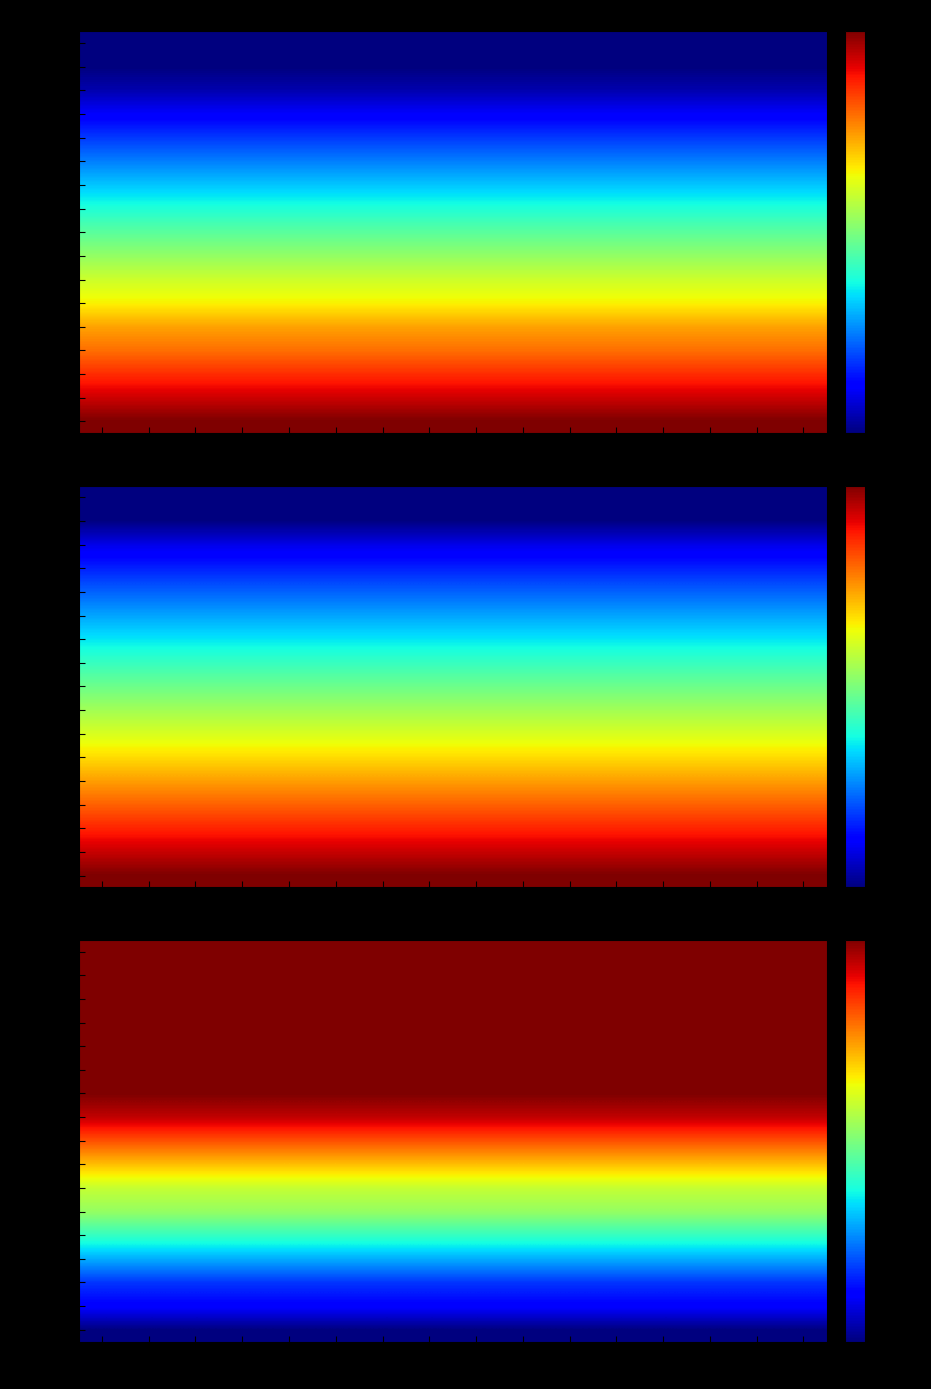

What is the total value across all series at 40?

85.6